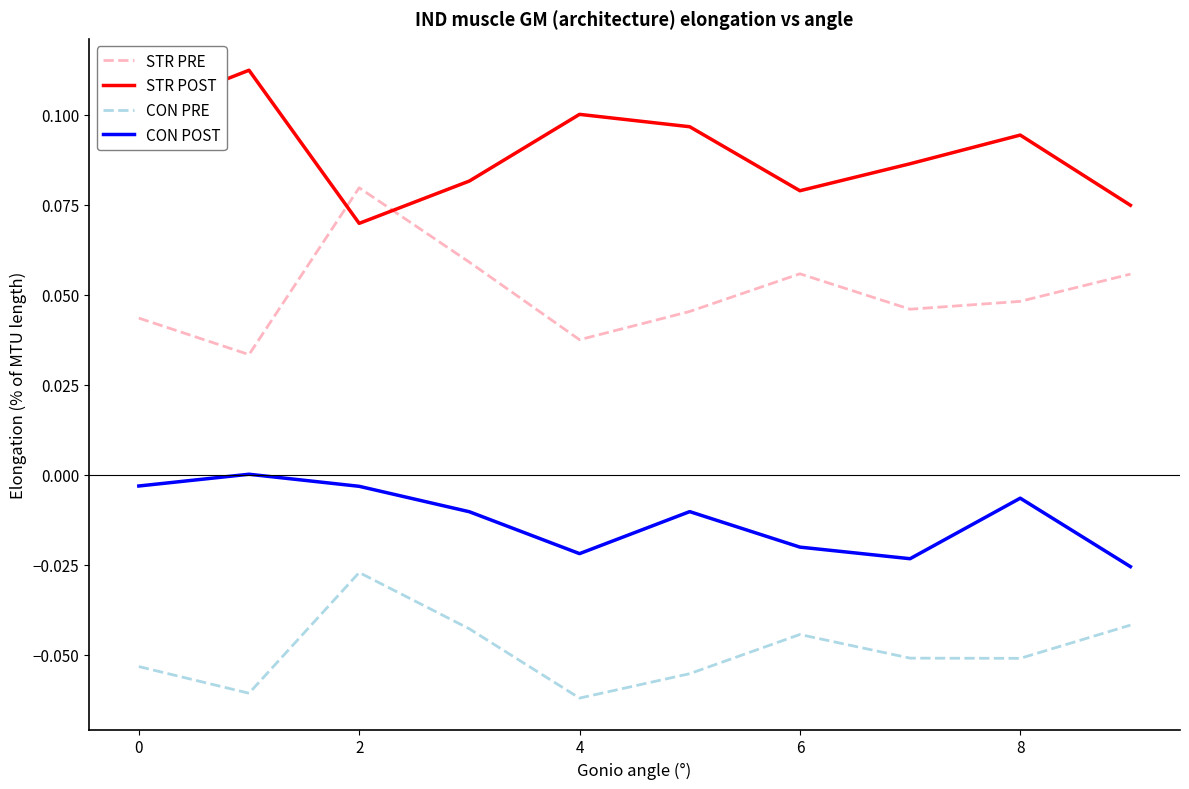

List the series in order of their peak value, highest first.

STR POST, STR PRE, CON POST, CON PRE